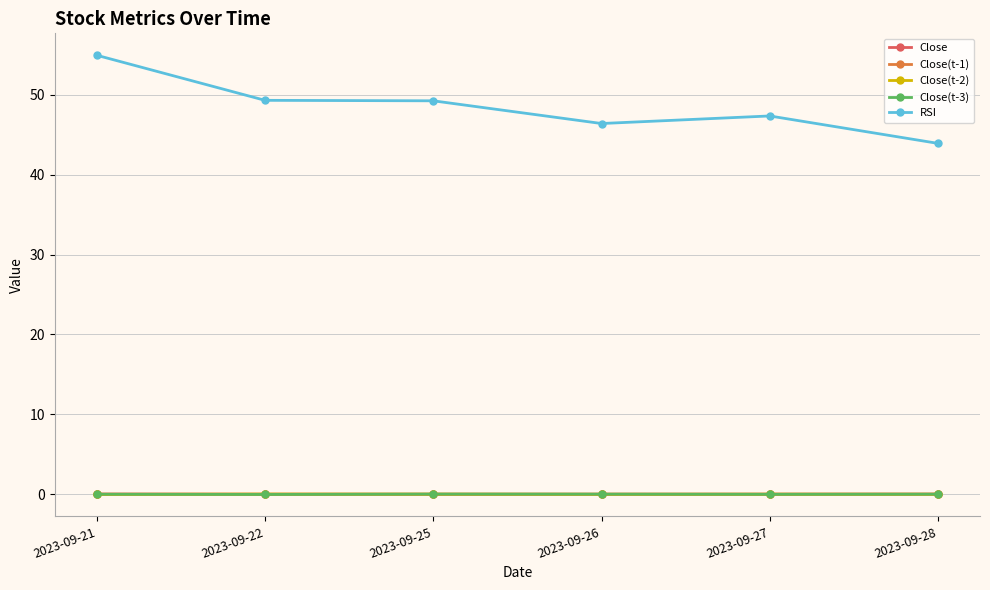

True or false: Close has a value of -0.0 at 2023-09-25.

True